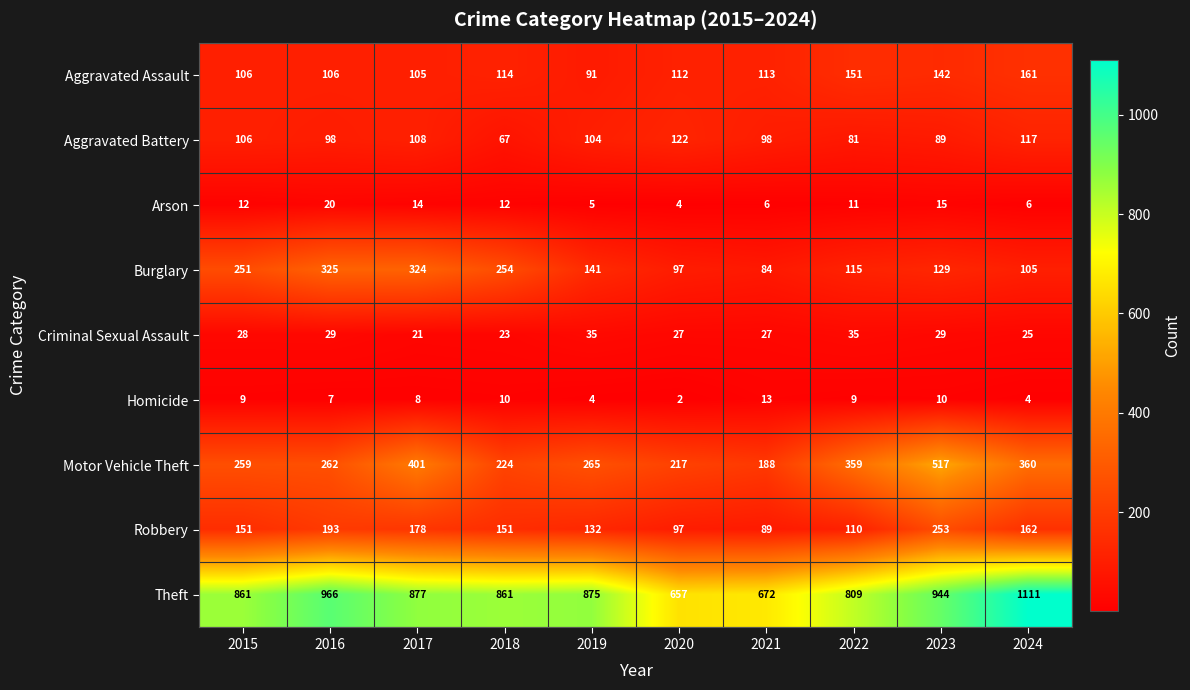

What is the difference between the highest and lowest values at 2019?

871